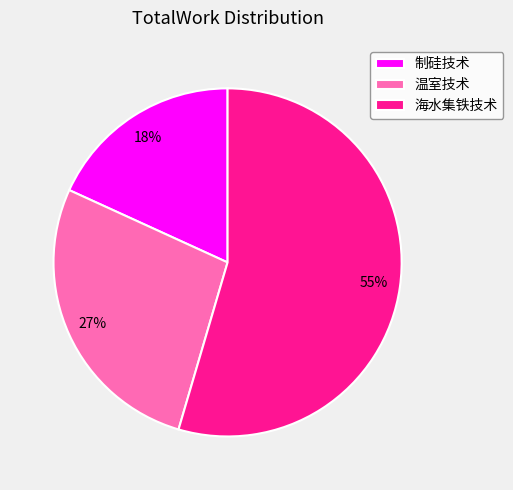

Which category has the smallest portion of the pie?

制硅技术